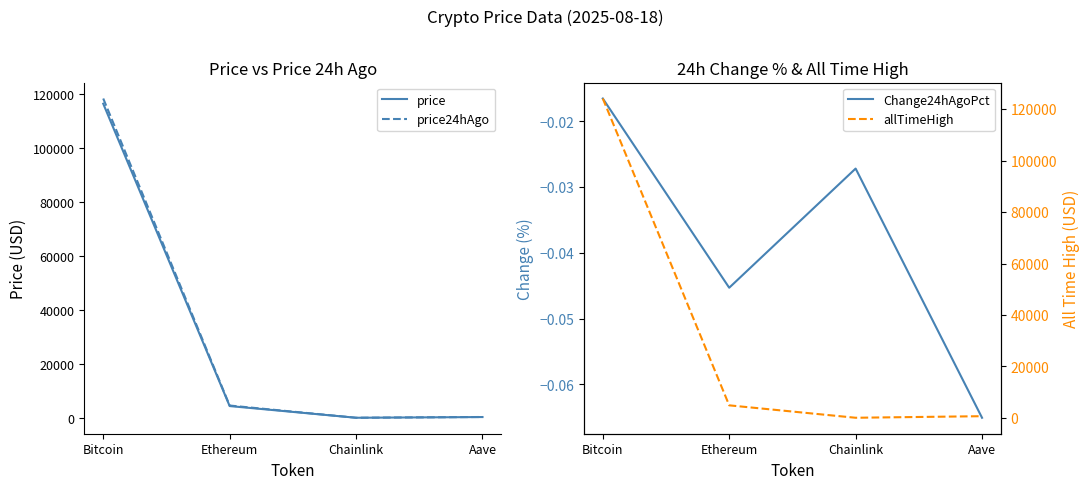

List the series in order of their peak value, lowest first.

Change24hAgoPct, price, price24hAgo, allTimeHigh